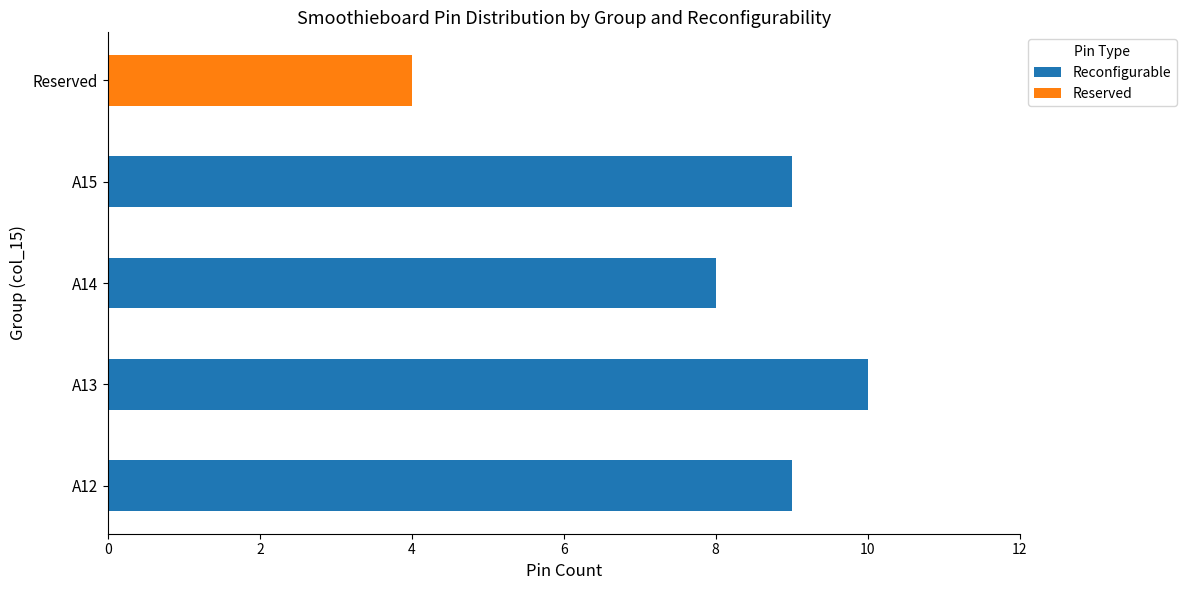

The Reconfigurable series shows 8 at A14. True or false?

True